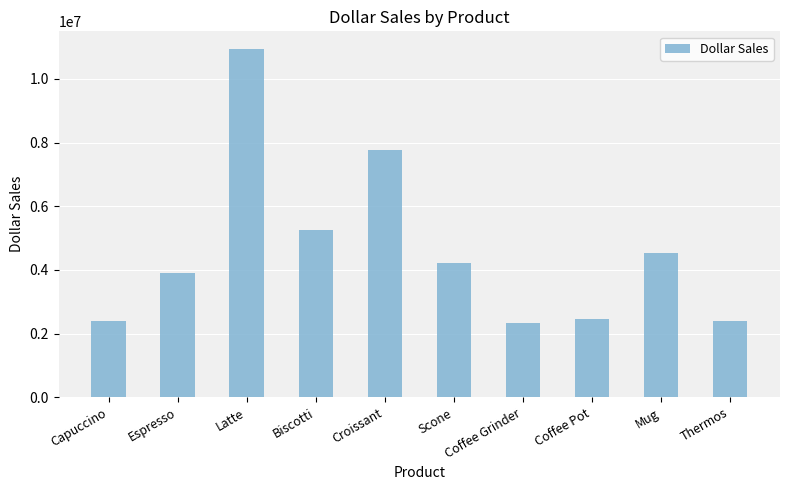

What is the maximum value shown in the chart?

10943622